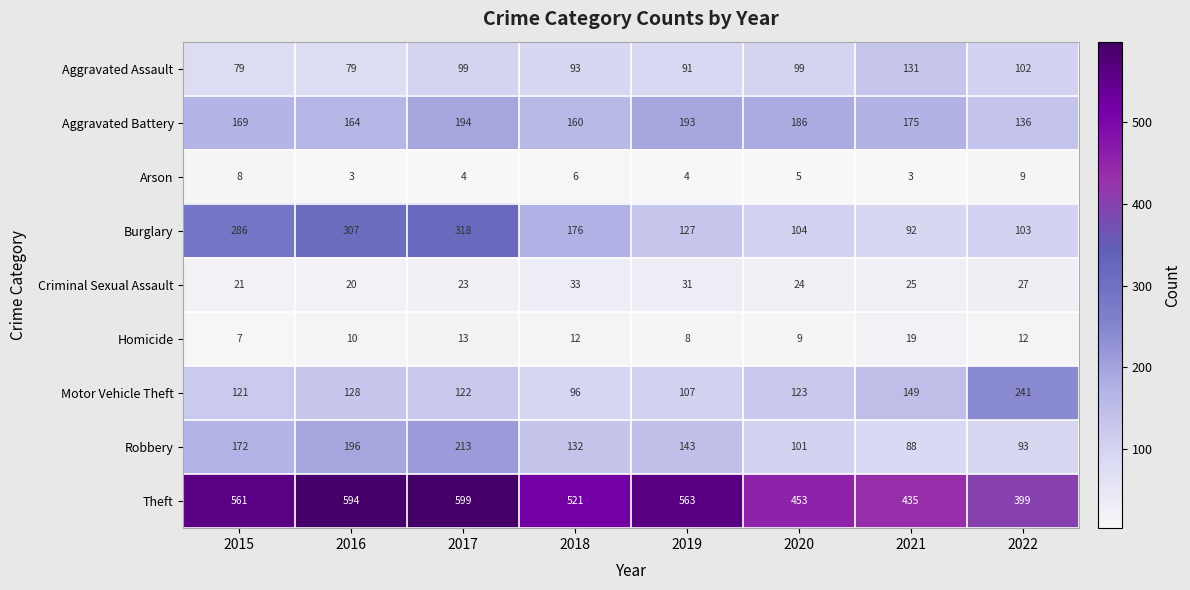

What is the minimum value for Theft?

399